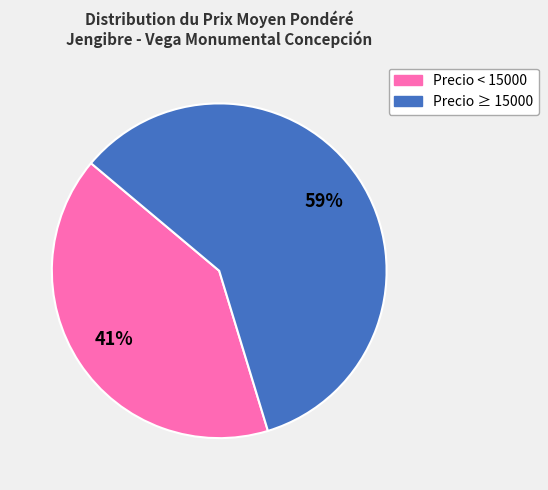

Does any single category account for the majority?

Yes